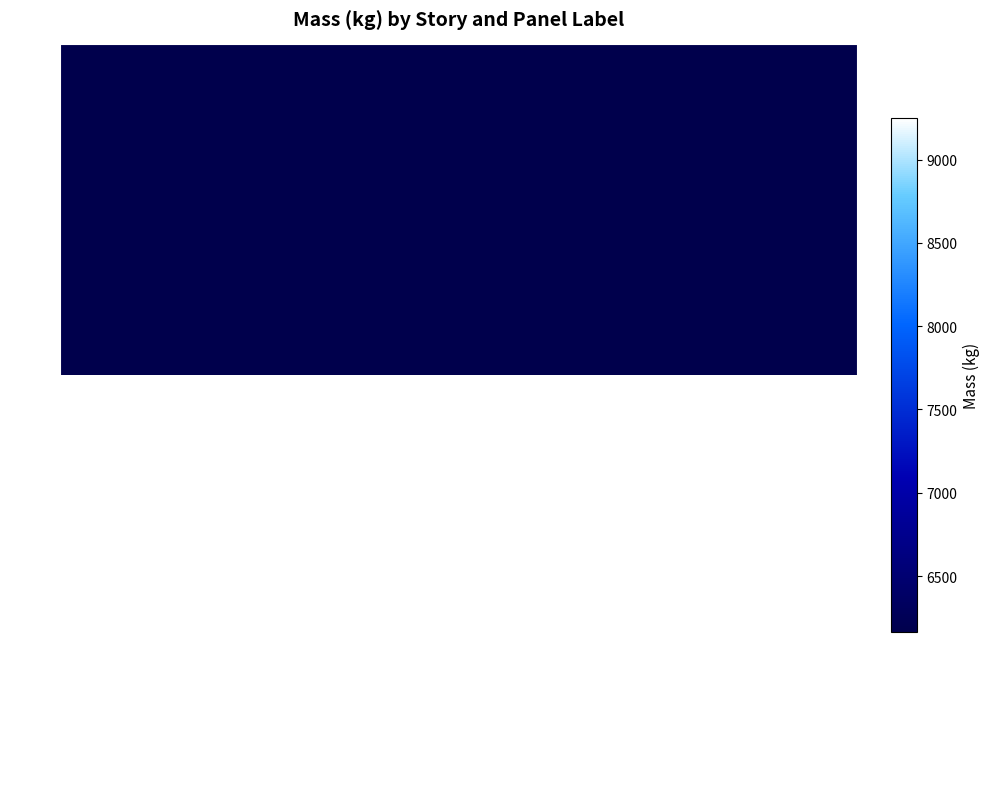

Reading right to left, extract all data points from this chart.

P1: Story20=6165.1	Story19=6165.1	Story18=6165.1	Story17=6165.1	Story16=6165.1	Story15=6165.1	Story14=6165.1	Story13=6165.1	Story12=6165.1	Story11=6165.1	Story10=6165.1	Story9=6165.1	Story8=6165.1	Story7=6165.1	Story6=6165.1	Story5=6165.1	Story4=6165.1	Story3=6165.1	Story2=6165.1	Story1=6165.1
P2: Story20=6165.1	Story19=6165.1	Story18=6165.1	Story17=6165.1	Story16=6165.1	Story15=6165.1	Story14=6165.1	Story13=6165.1	Story12=6165.1	Story11=6165.1	Story10=6165.1	Story9=6165.1	Story8=6165.1	Story7=6165.1	Story6=6165.1	Story5=6165.1	Story4=6165.1	Story3=6165.1	Story2=6165.1	Story1=6165.1
P3: Story20=9247.7	Story19=9247.7	Story18=9247.7	Story17=9247.7	Story16=9247.7	Story15=9247.7	Story14=9247.7	Story13=9247.7	Story12=9247.7	Story11=9247.7	Story10=9247.7	Story9=9247.7	Story8=9247.7	Story7=9247.7	Story6=9247.7	Story5=9247.7	Story4=9247.7	Story3=9247.7	Story2=9247.7	Story1=9247.7
P4: Story20=9247.7	Story19=9247.7	Story18=9247.7	Story17=9247.7	Story16=9247.7	Story15=9247.7	Story14=9247.7	Story13=9247.7	Story12=9247.7	Story11=9247.7	Story10=9247.7	Story9=9247.7	Story8=9247.7	Story7=9247.7	Story6=9247.7	Story5=9247.7	Story4=9247.7	Story3=9247.7	Story2=9247.7	Story1=9247.7